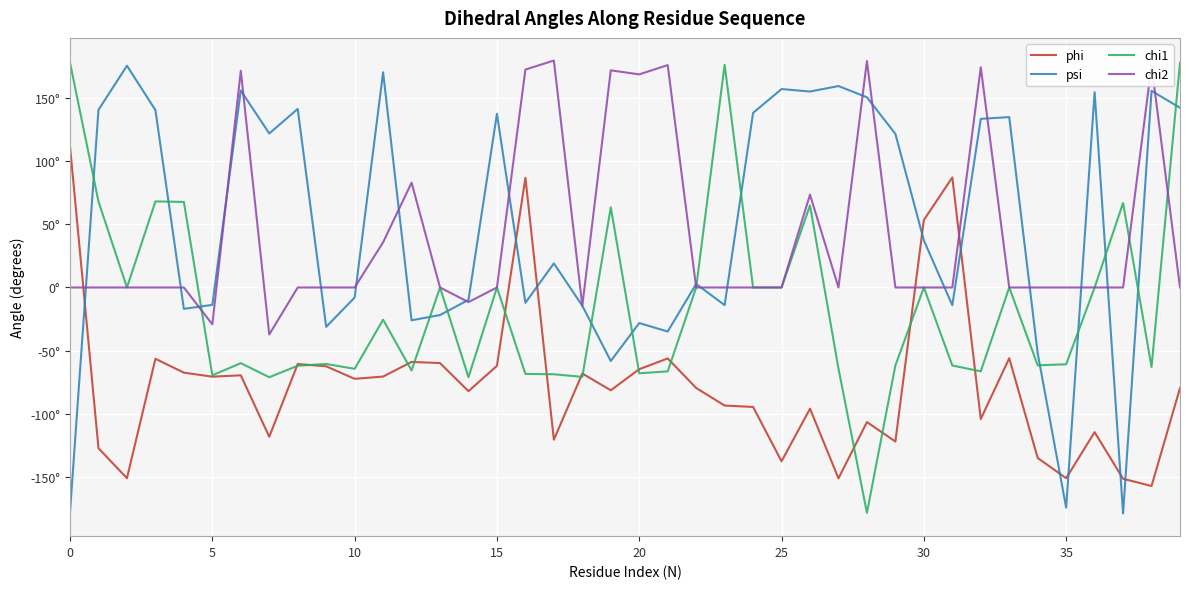

Does the chart have visible grid lines?

Yes